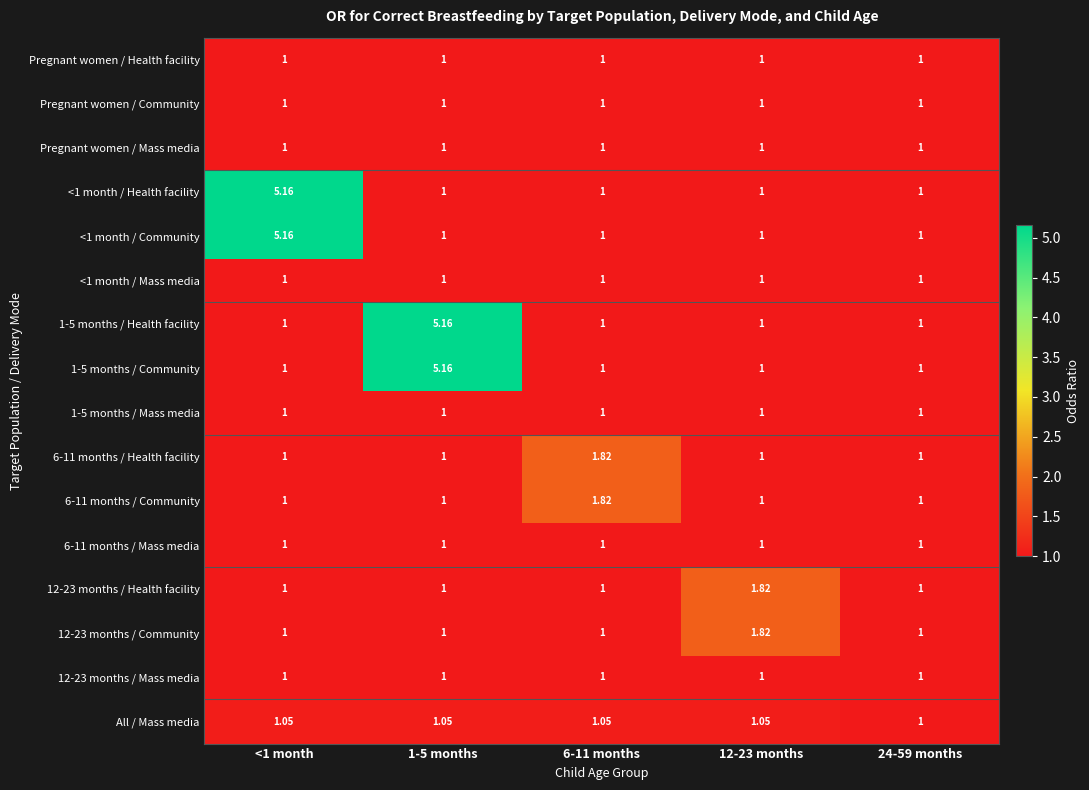

Which series has the largest range (max minus min)?

<1 month / Health facility